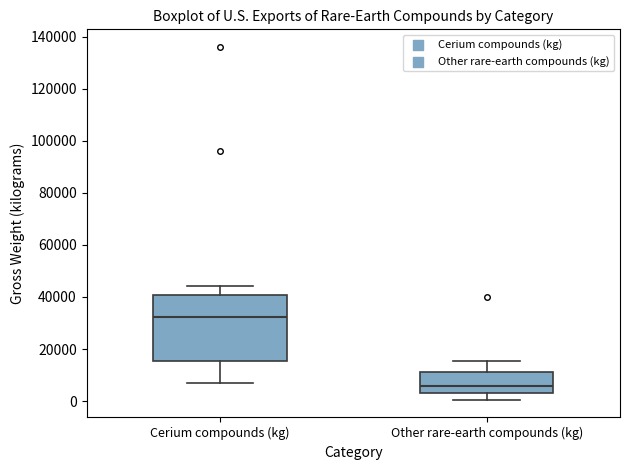

Comparing the boxes themselves (not the whiskers), which one is the tallest?

Cerium compounds (kg)